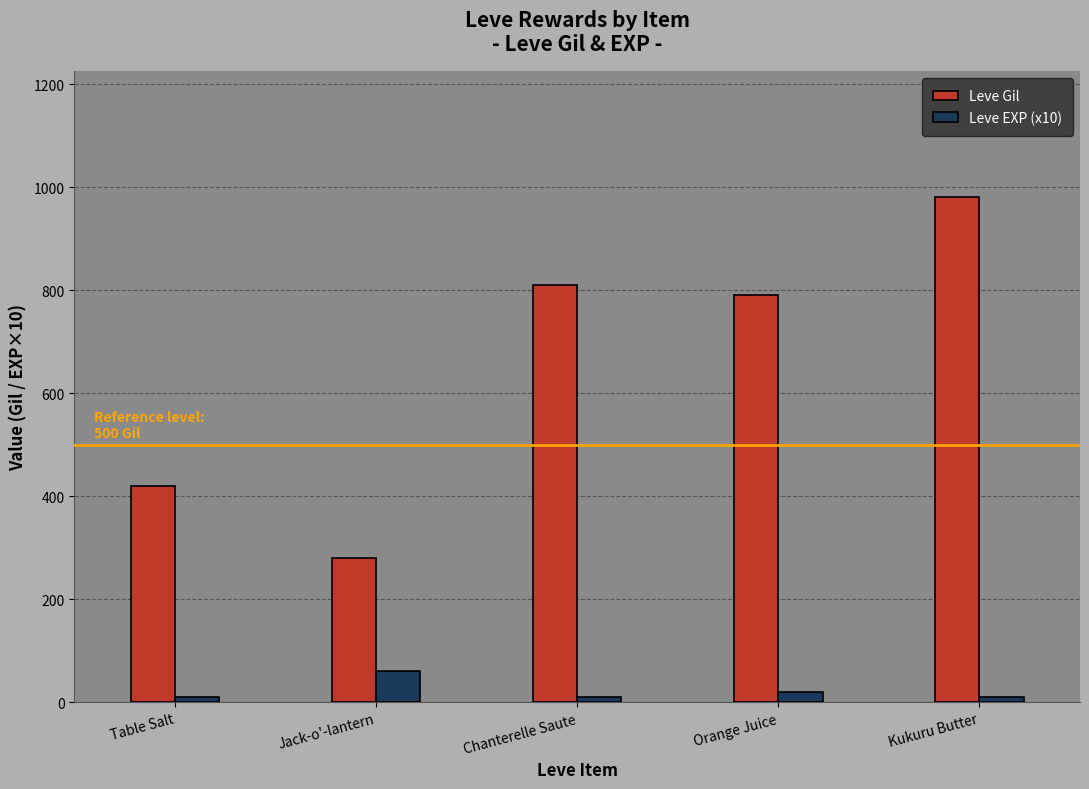

What is the difference between the second highest and second lowest values in the Leve Gil series?

390